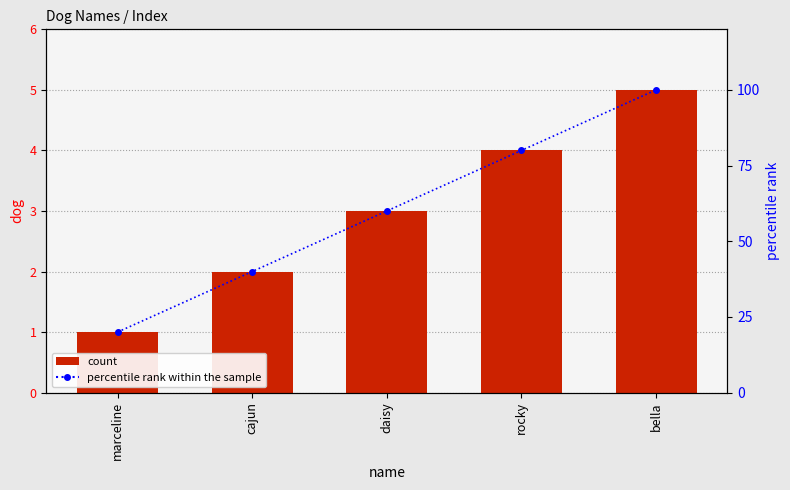

What is the sum of all percentile rank within the sample values?

300